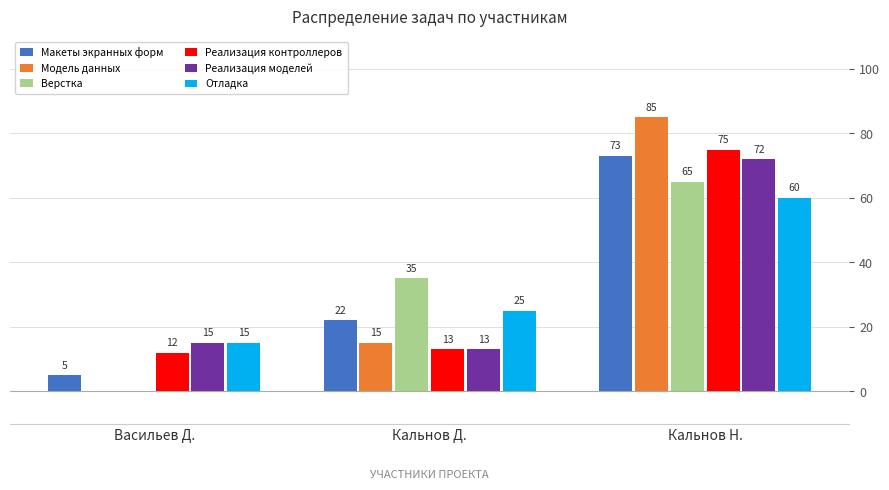

Reading left to right, extract all data points from this chart.

Макеты экранных форм: 5	22	73
Модель данных: 0	15	85
Верстка: 0	35	65
Реализация контроллеров: 12	13	75
Реализация моделей: 15	13	72
Отладка: 15	25	60